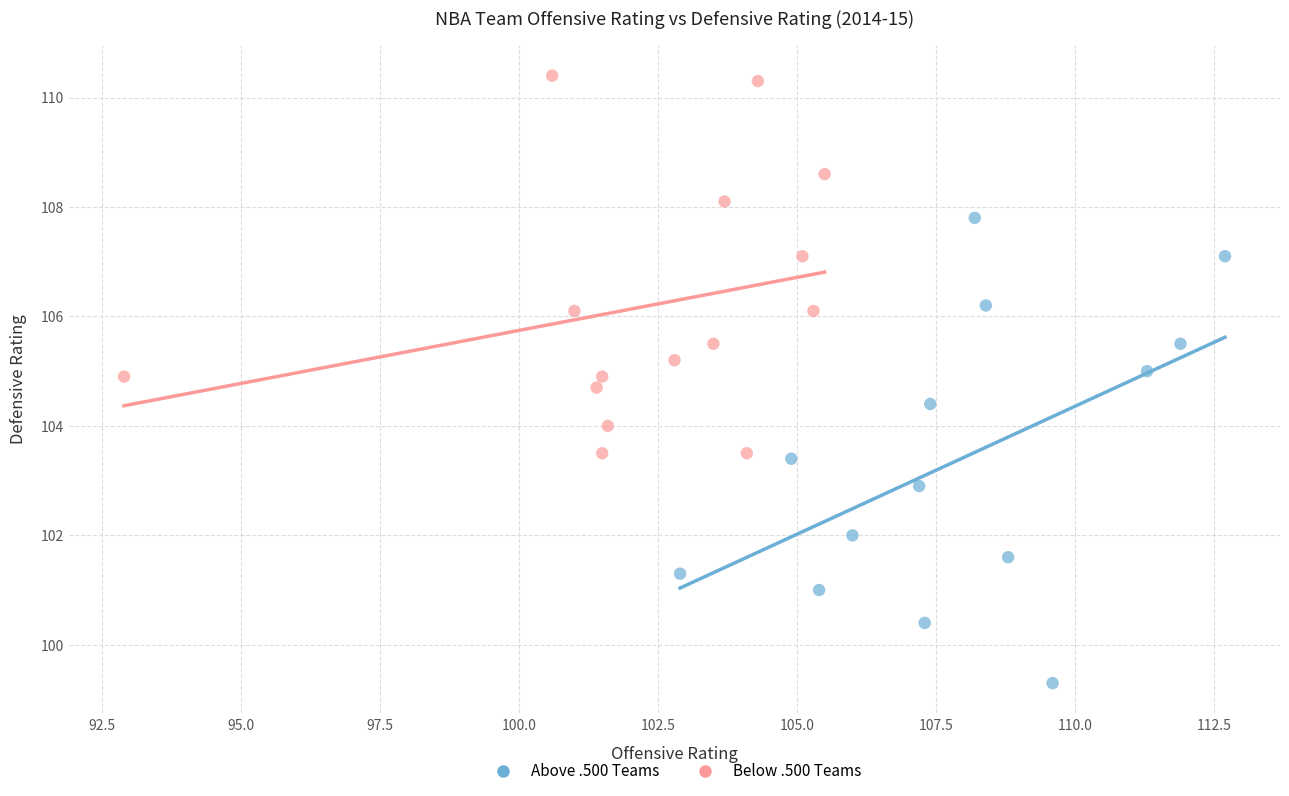

Which series reaches the minimum Y coordinate?

Above .500 Teams